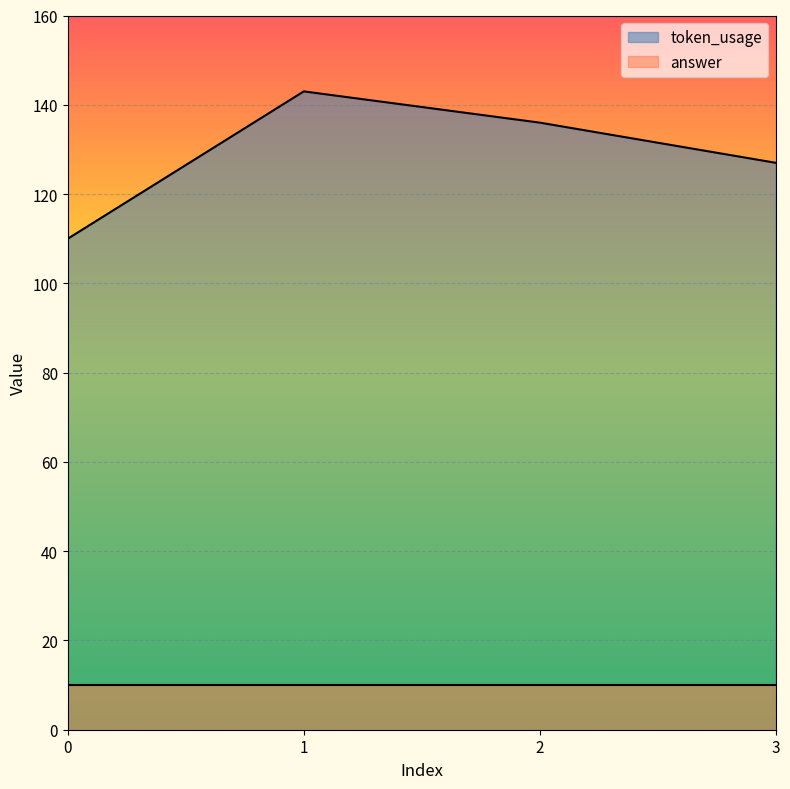

What is the change in value from 0 to 2?

+26